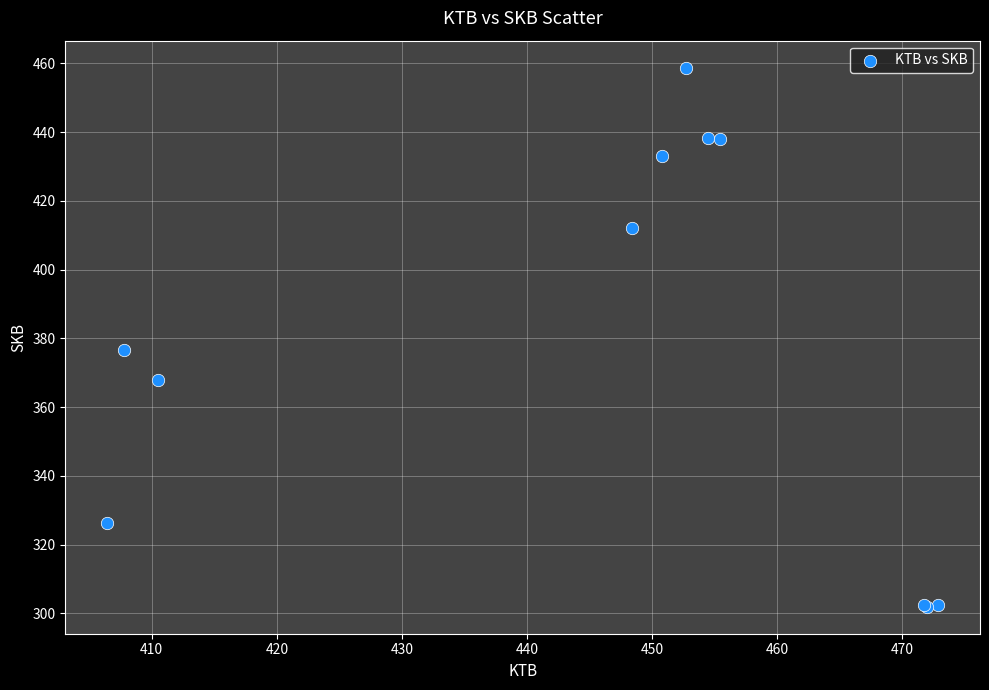

What Y value in the scatter plot is closest to 380?

376.7